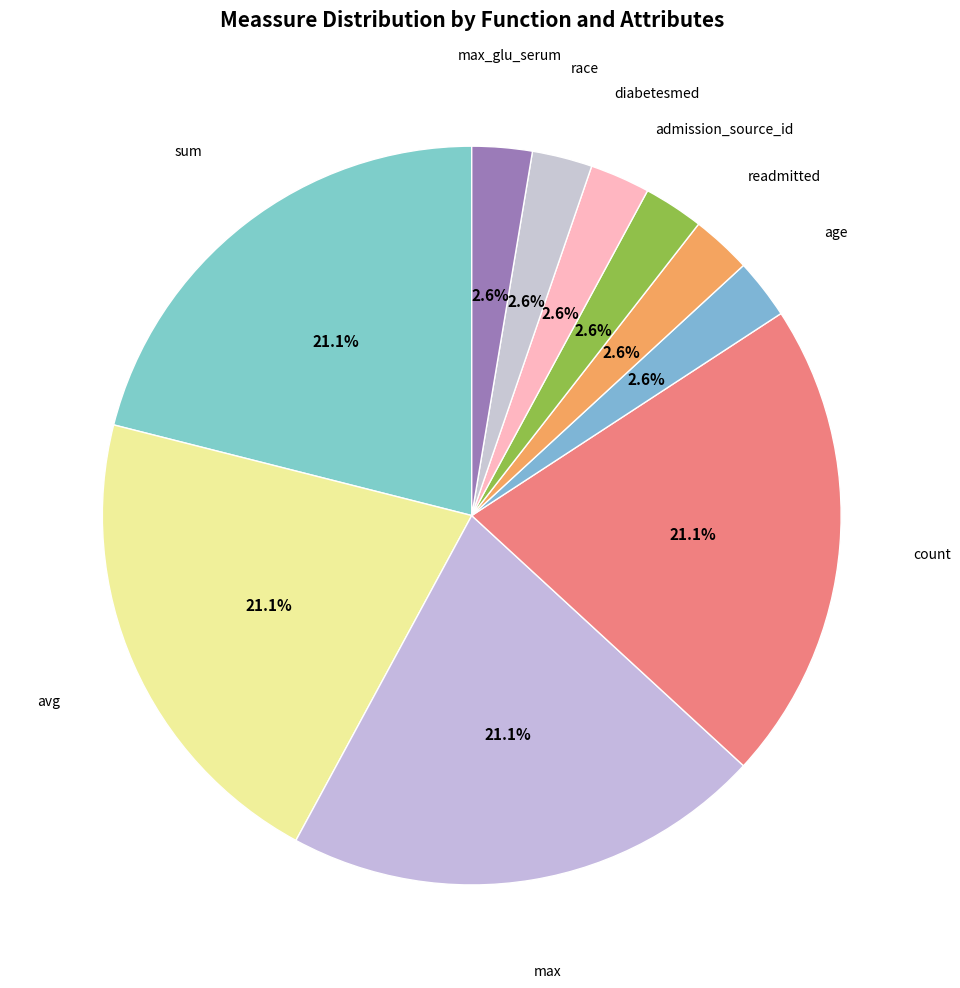

Count the number of slices in the pie.

10